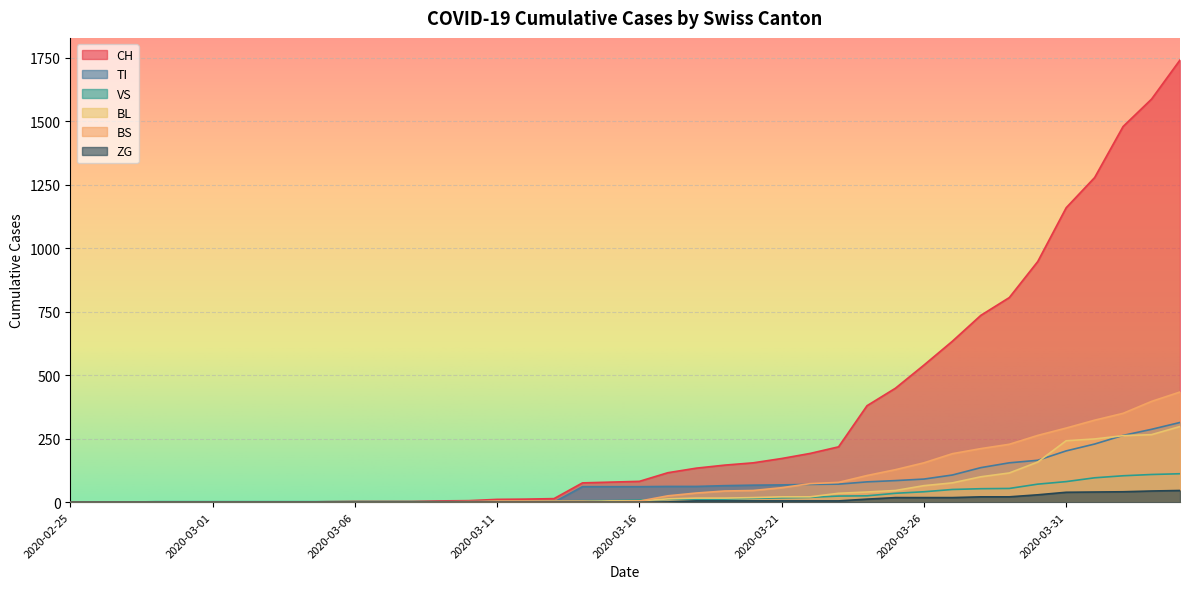

How many lines are shown in the chart?

6